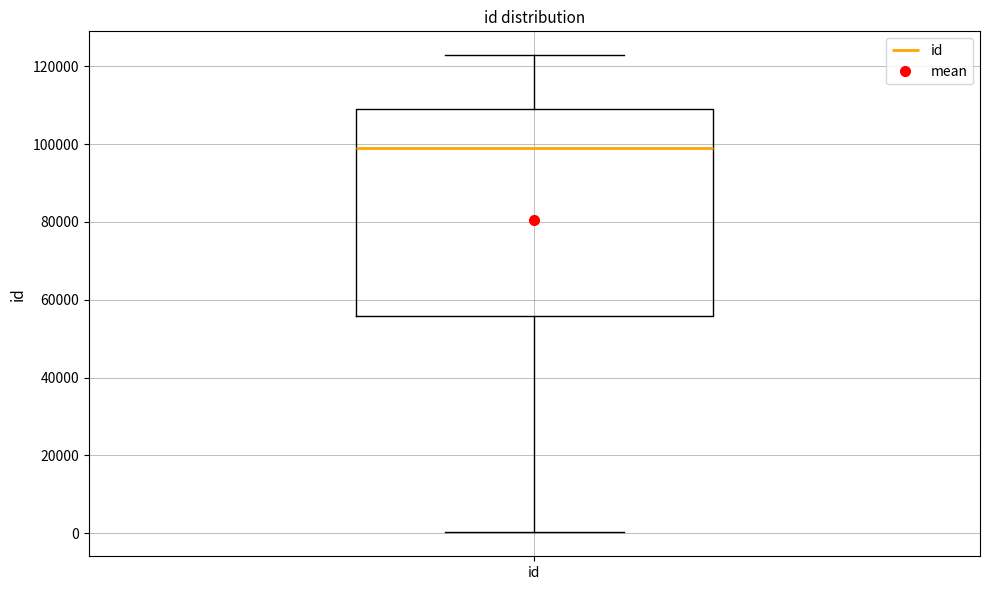

Transcribe this box plot: give where the median line is, the range the box spans, and where the two whiskers end, as read against the y-axis. The values are not printed on the chart, so give them approximately, as read against the axis.

median 98000, box 56000 to 110000, whiskers 0 to 122000